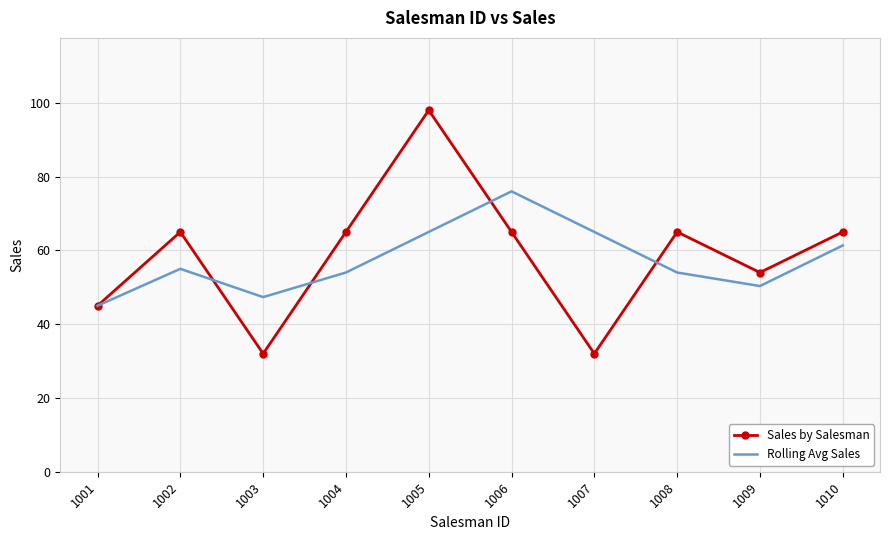

What is the difference between the second highest and minimum values in the Rolling Avg Sales series?

20.0